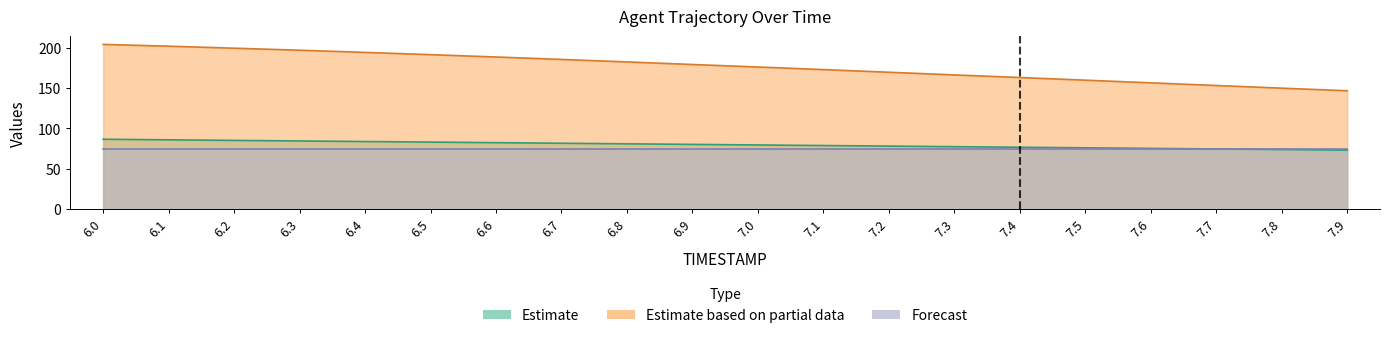

Does the chart have visible grid lines?

No